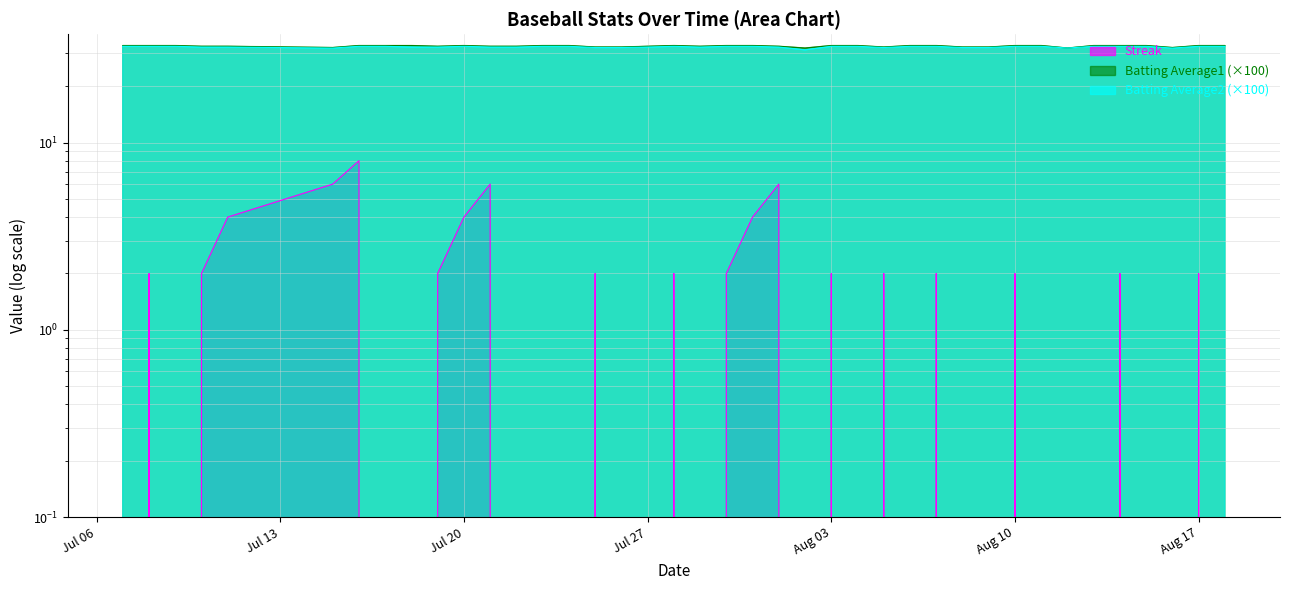

What is the label of the 35th point from the left?

2010-08-13